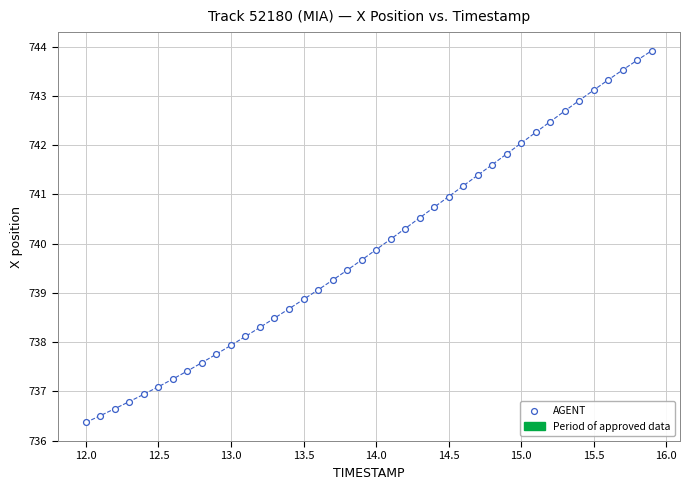

What is the range of Y values (max minus min)?

7.5